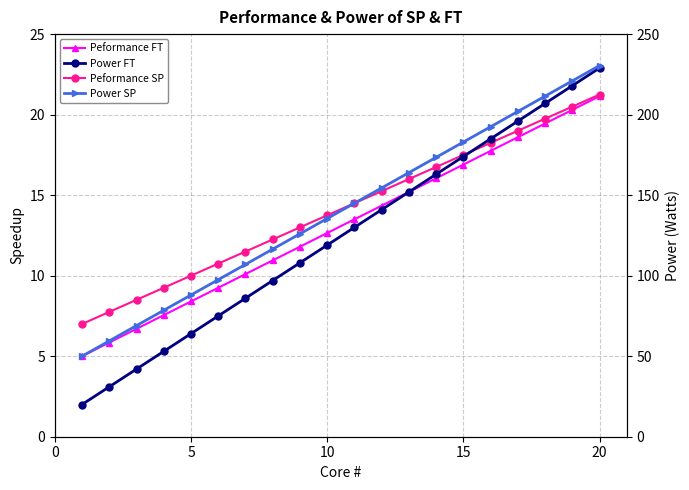

True or false: Peformance SP and Peformance FT intersect in this chart.

False